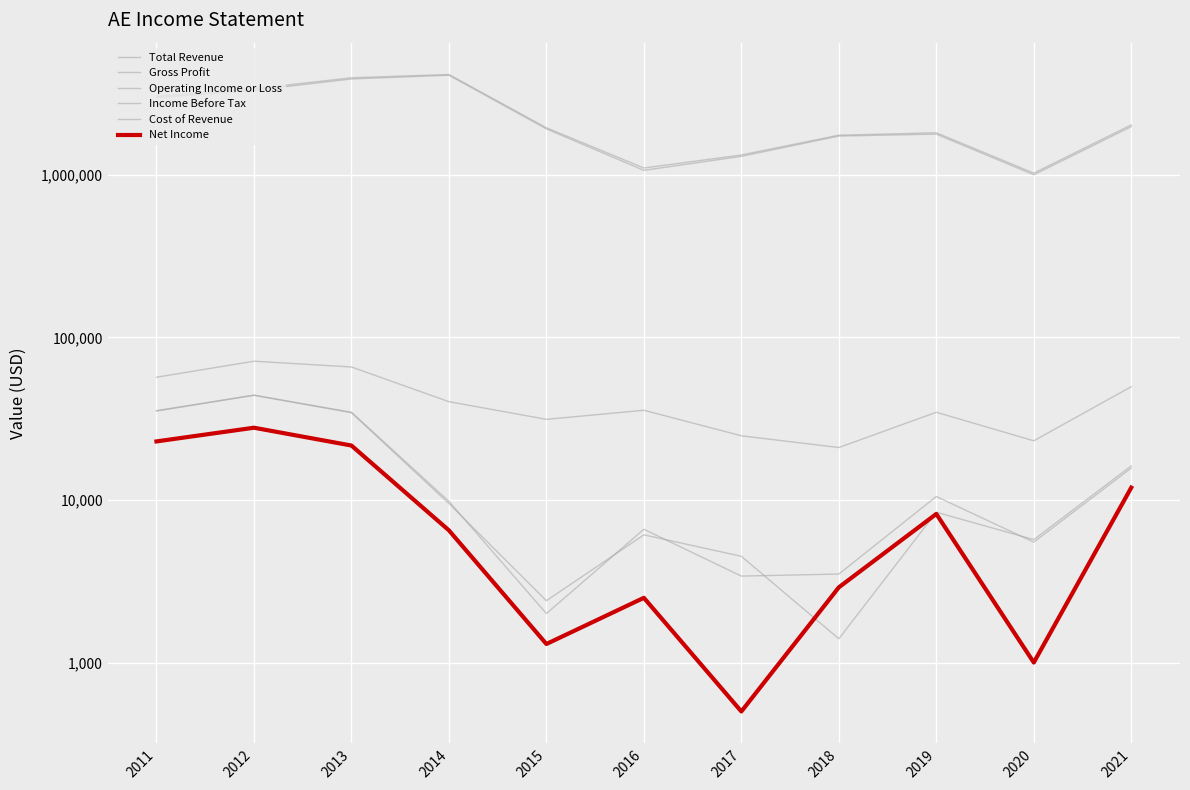

Where is the first local maximum for Operating Income or Loss?

2012